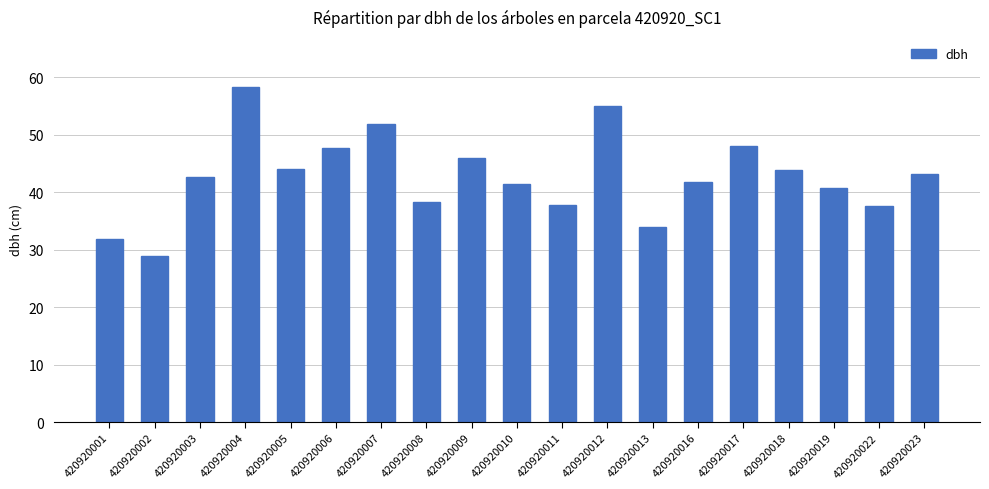

Approximately how many times larger is the value at 420920009 compared to 420920001?

1.4